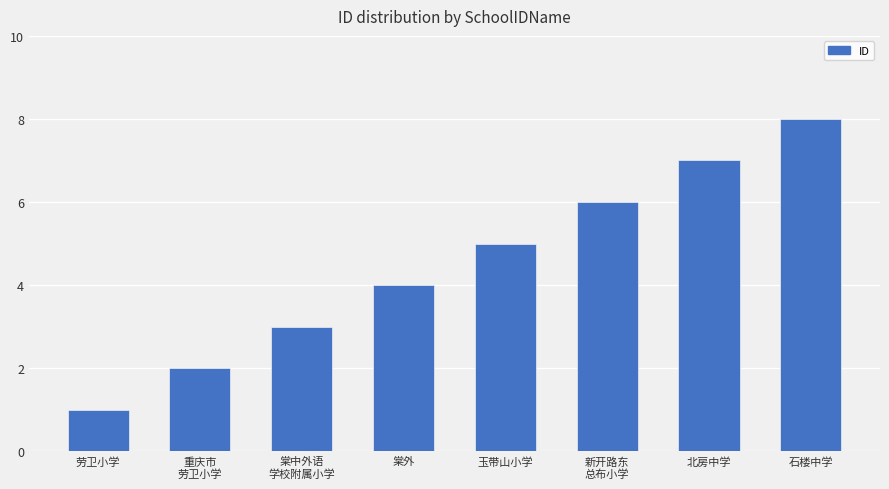

What is the change in value from 北房中学 to 石楼中学?

+1